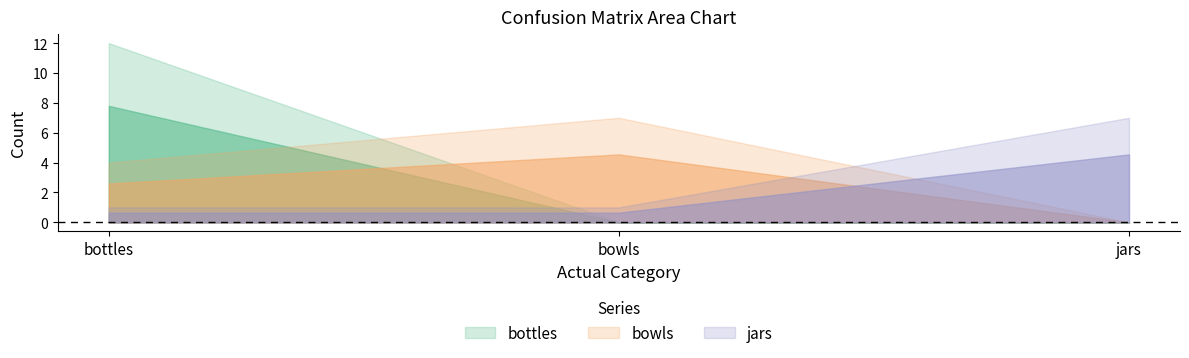

At how many categories does at least one series exceed 5?

3